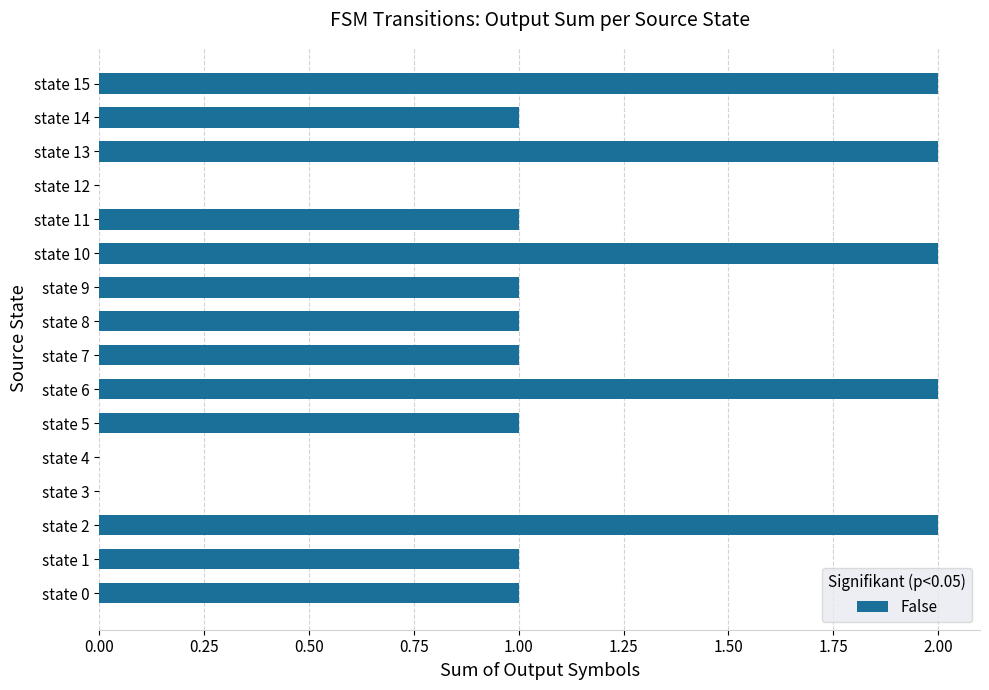

Reading bottom to top, list all the values displayed in this chart.

state 0=1	state 1=1	state 2=2	state 3=0	state 4=0	state 5=1	state 6=2	state 7=1	state 8=1	state 9=1	state 10=2	state 11=1	state 12=0	state 13=2	state 14=1	state 15=2